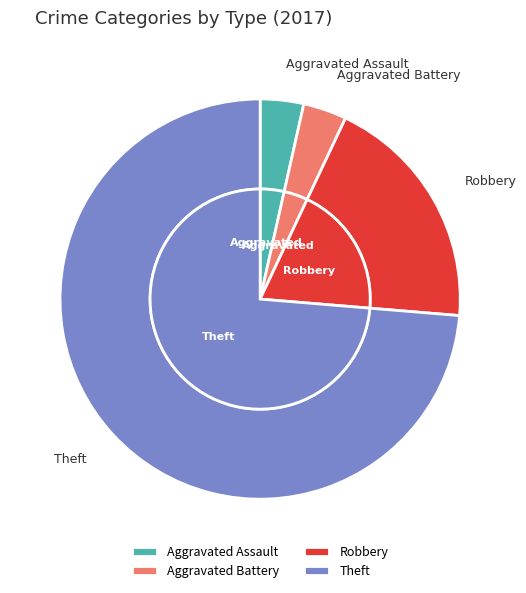

What is the change in value from Aggravated Assault to Robbery?

+9